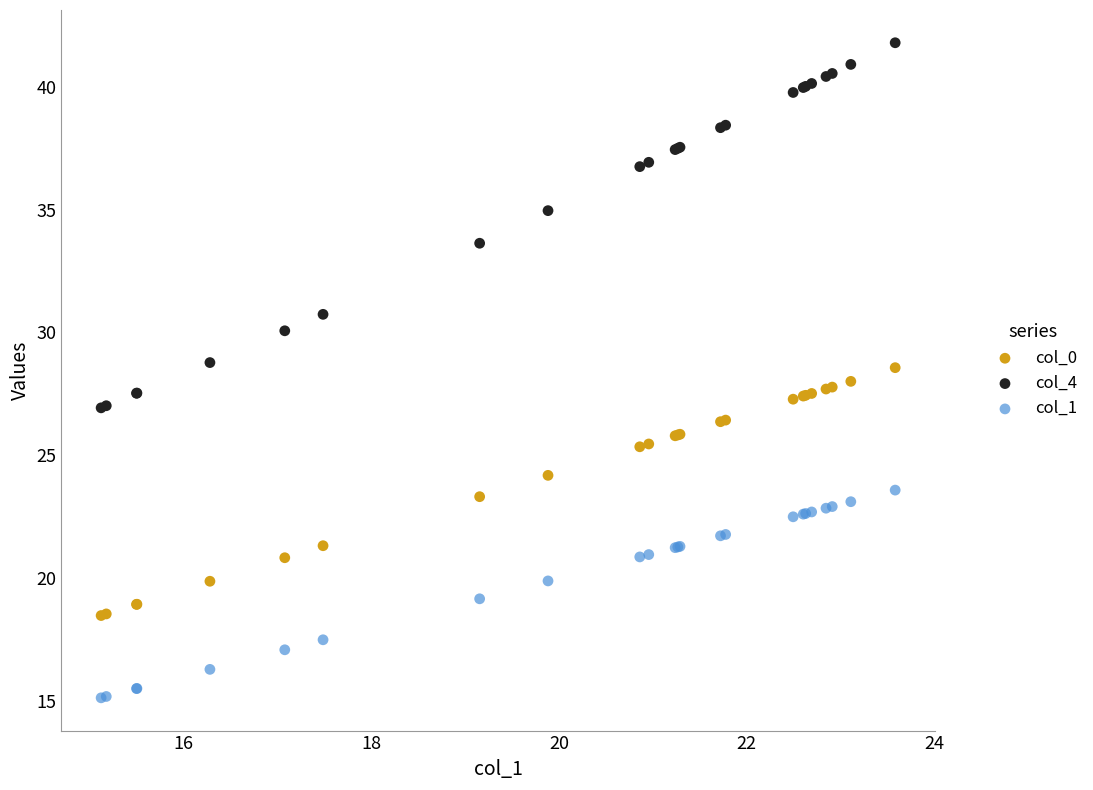

Which series has the widest spread of Y values?

col_4